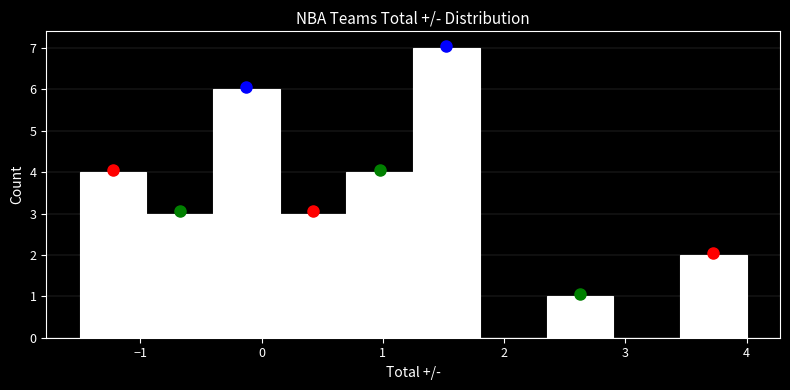

Reading left to right, transcribe this chart: for each bar, give the range it covers on the x-axis and its height. Neither the bar edges nor the heights are printed on the chart, so give them approximately, as read against the axes.

-1.50 to -0.95: 4
-0.95 to -0.40: 3
-0.40 to 0.15: 6
0.15 to 0.70: 3
0.70 to 1.25: 4
1.25 to 1.80: 7
1.80 to 2.35: 0
2.35 to 2.90: 1
2.90 to 3.45: 0
3.45 to 4.00: 2